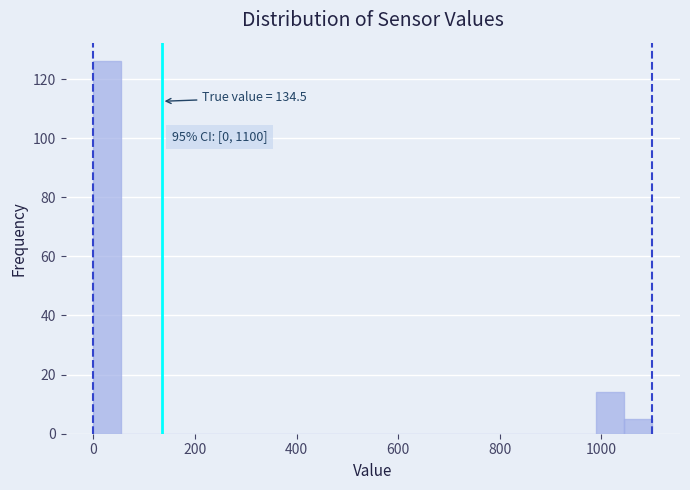

Read against the x-axis, roughly where is the centre of the tallest bar?

20